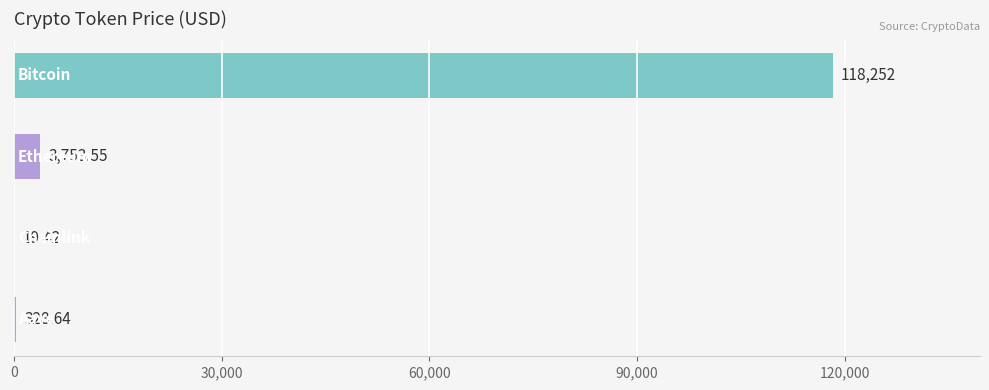

What is the sum of all values?

122353.6